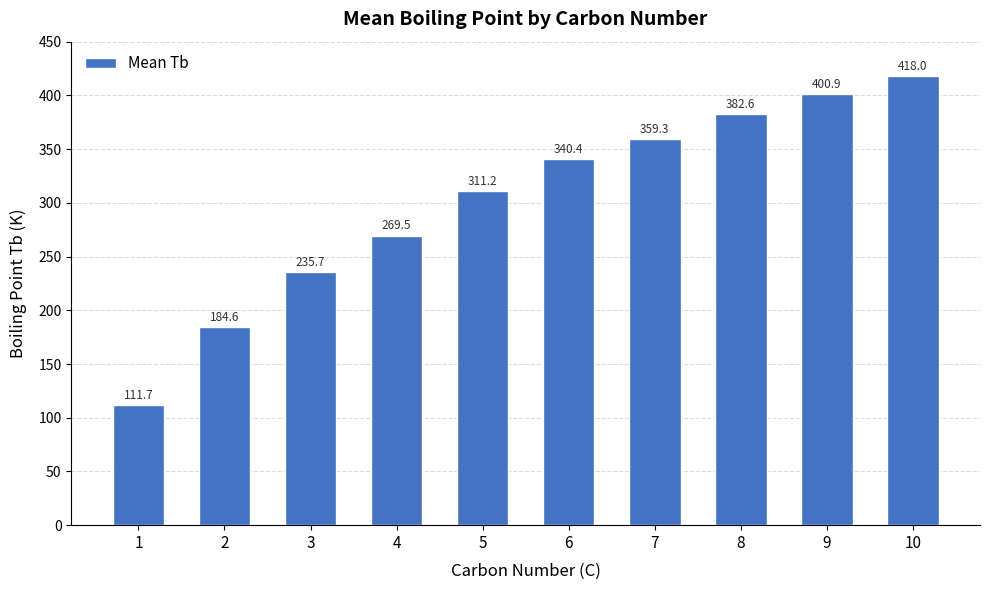

Count the number of data series in this chart.

1